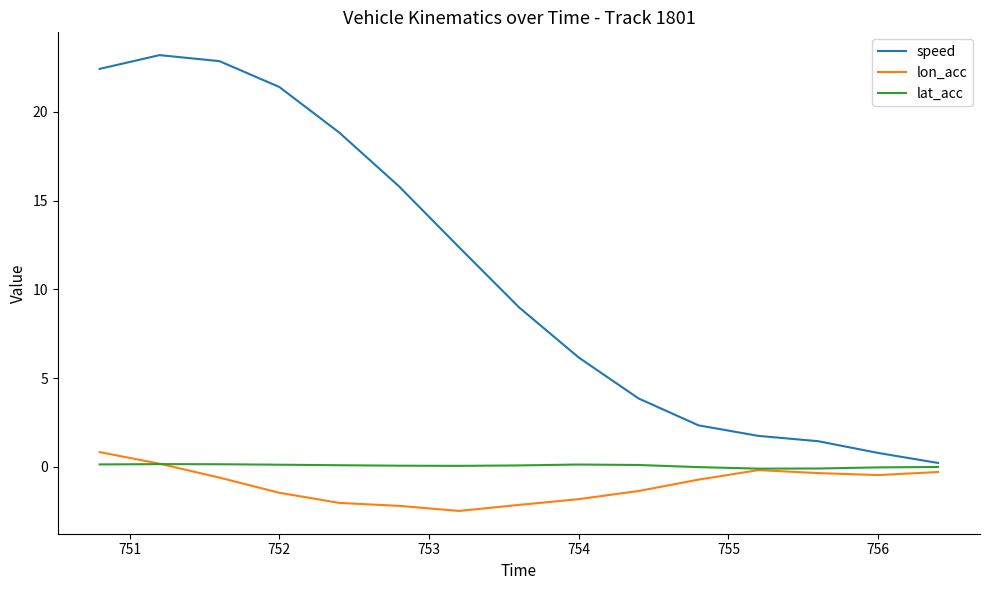

List the series in order of their peak value, lowest first.

lat_acc, lon_acc, speed